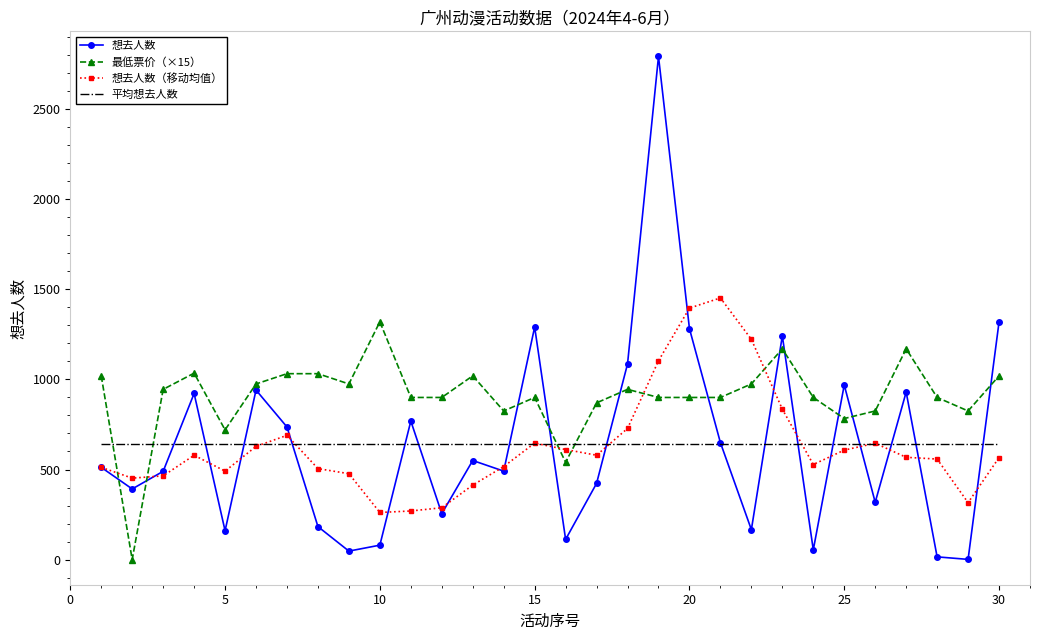

Which series has the widest spread of values?

想去人数